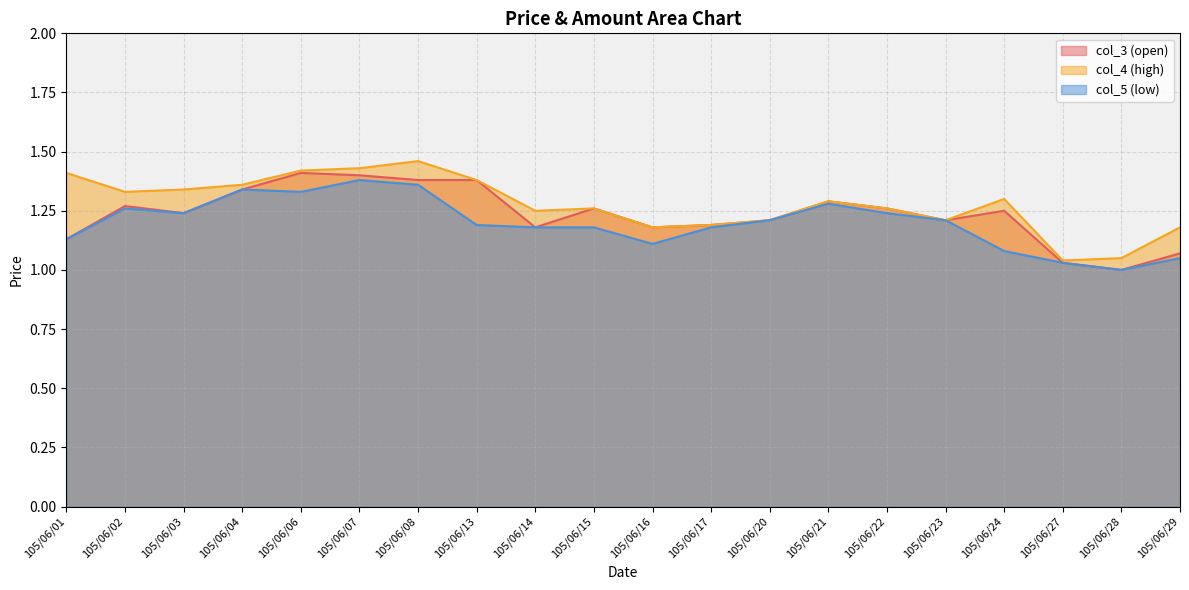

Which series has the widest spread of values?

col_4